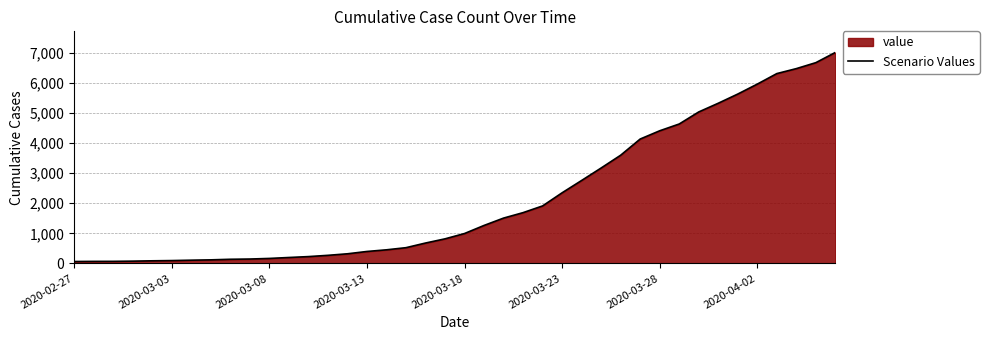

Reading left to right, extract all data points from this chart.

64	68	69	76	87	95	108	119	138	146	166	197	227	269	320	397	452	523	677	816	993	1261	1505	1686	1909	2345	2754	3168	3592	4129	4403	4628	5028	5317	5622	5952	6301	6466	6664	7003